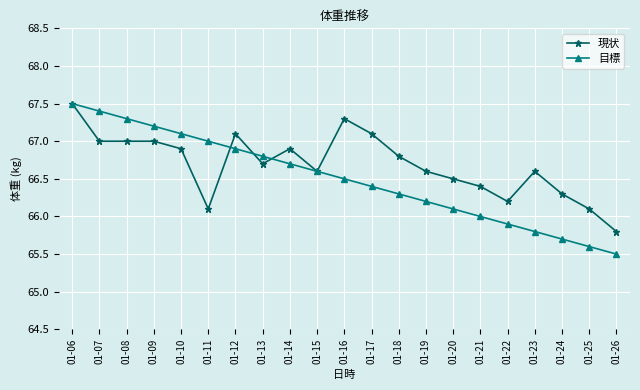

What is the maximum value shown in the chart?

67.5